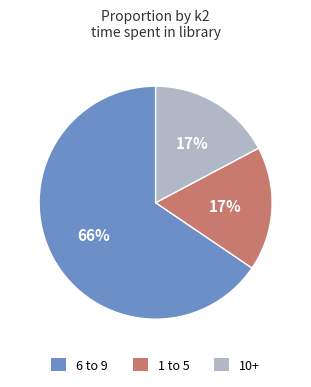

What is the majority slice?

6 to 9